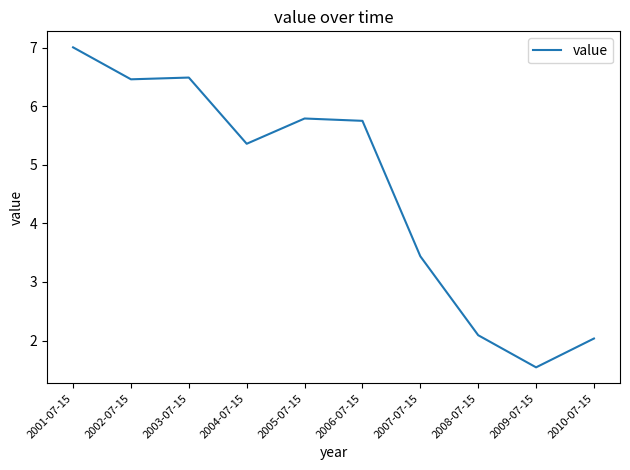

What is the change in value from 2006-07-15 to 2007-07-15?

-2.3